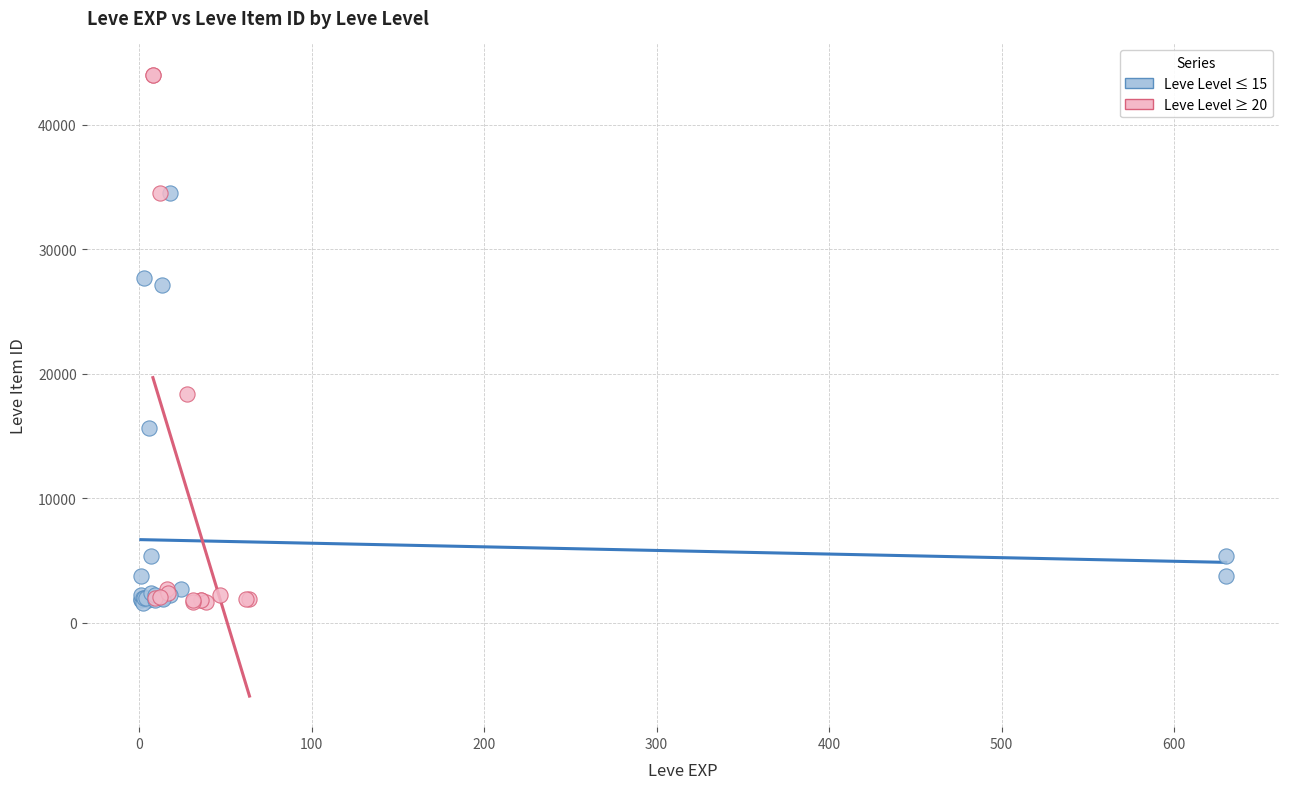

Which series reaches the maximum Y coordinate?

Leve Level ≥ 20